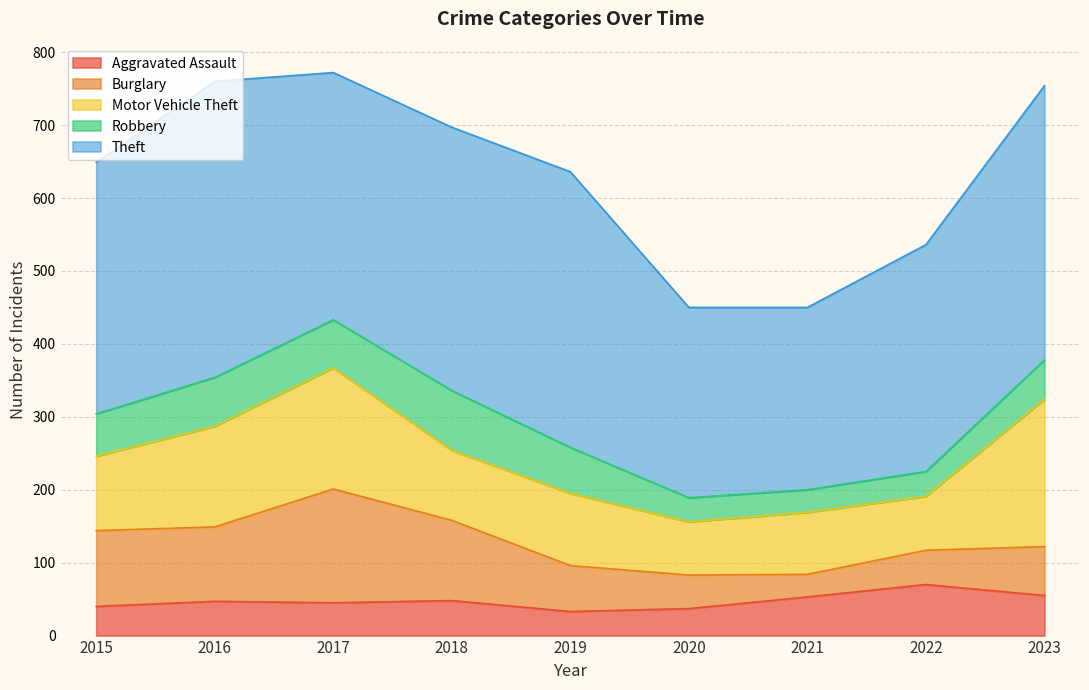

What is the difference between the highest and lowest values at 2017?

294